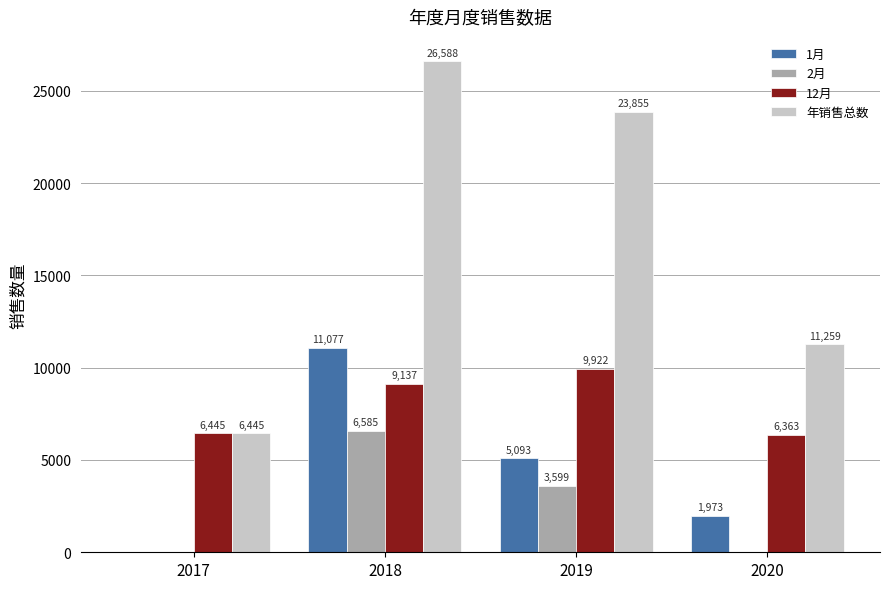

At which category is the sum across all series the highest?

2018